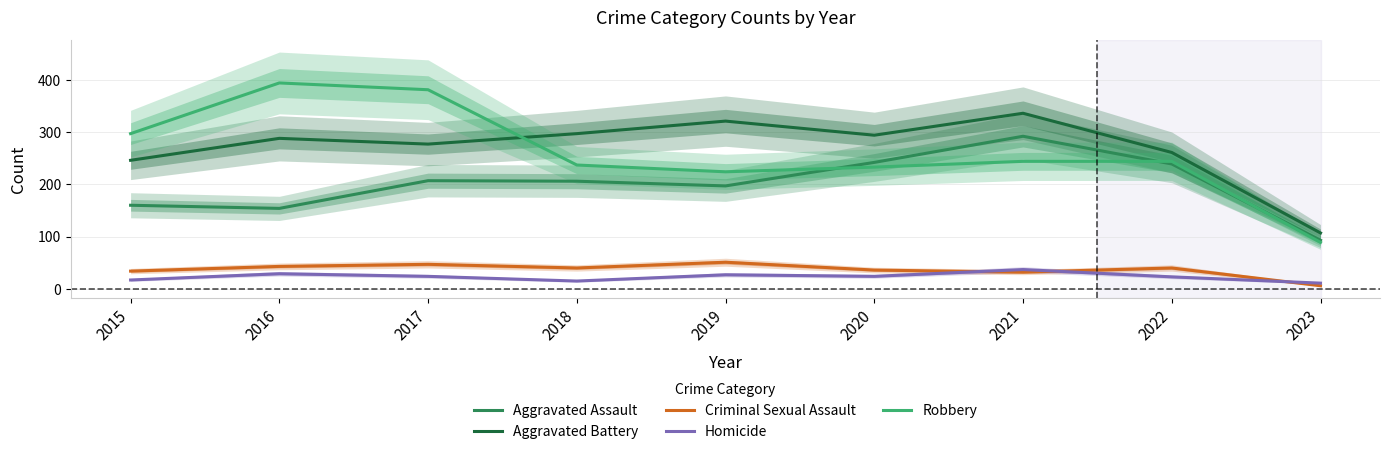

How many lines are shown in the chart?

5